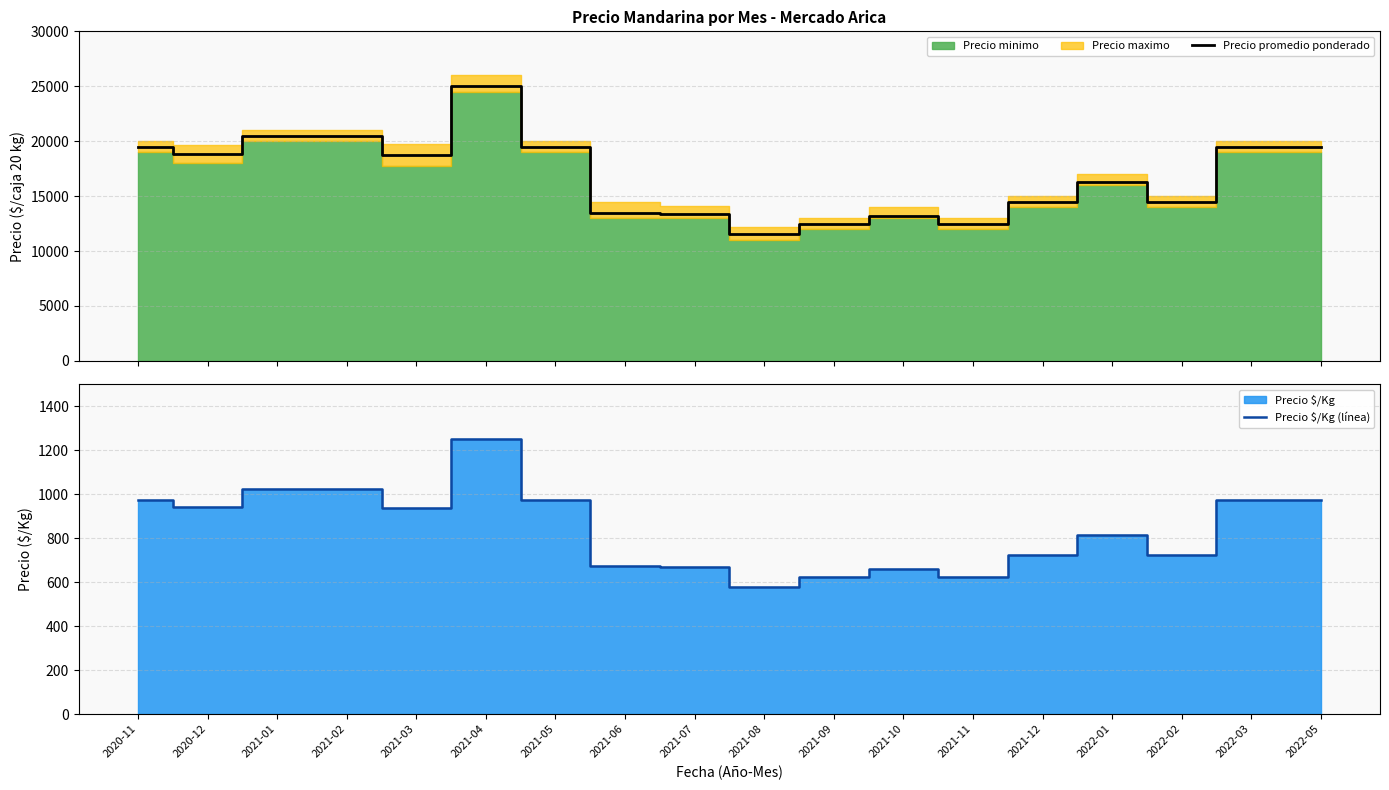

Reading left to right, transcribe all the data shown in this chart.

Precio promedio ponderado: 2020-11=19500	2020-12=18833	2021-01=20500	2021-02=20500	2021-03=18750	2021-04=25000	2021-05=19500	2021-06=13500	2021-07=13375	2021-08=11563	2021-09=12500	2021-10=13167	2021-11=12500	2021-12=14500	2022-01=16250	2022-02=14500	2022-03=19500	2022-05=19500
Precio $/Kg (línea): 2020-11=975	2020-12=942	2021-01=1025	2021-02=1025	2021-03=938	2021-04=1250	2021-05=975	2021-06=675	2021-07=669	2021-08=578	2021-09=625	2021-10=658	2021-11=625	2021-12=725	2022-01=813	2022-02=725	2022-03=975	2022-05=975